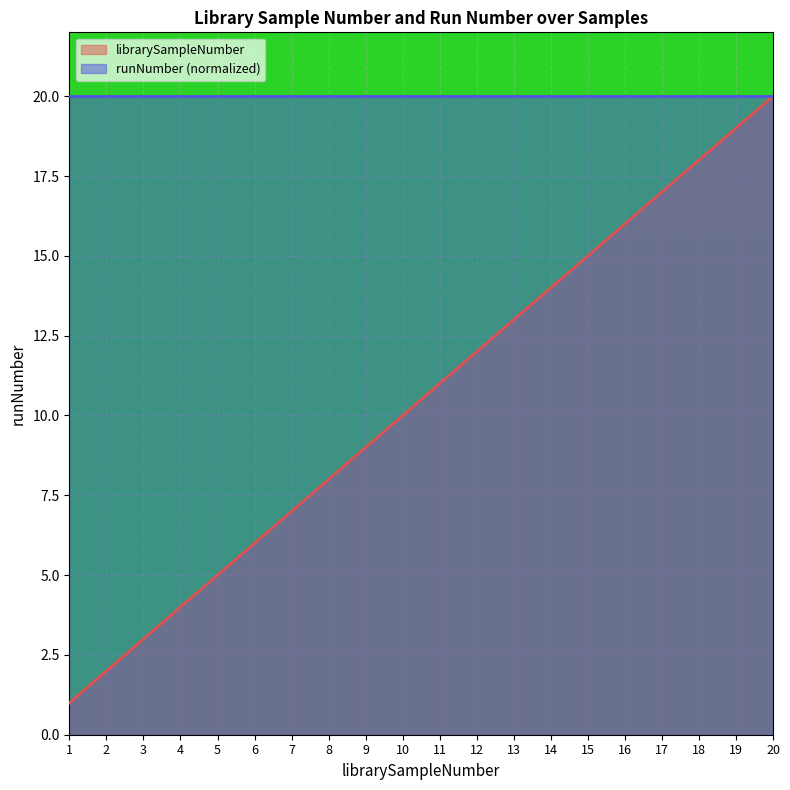

Rank the categories by value from lowest to highest.

1, 2, 3, 4, 5, 6, 7, 8, 9, 10, 11, 12, 13, 14, 15, 16, 17, 18, 19, 20